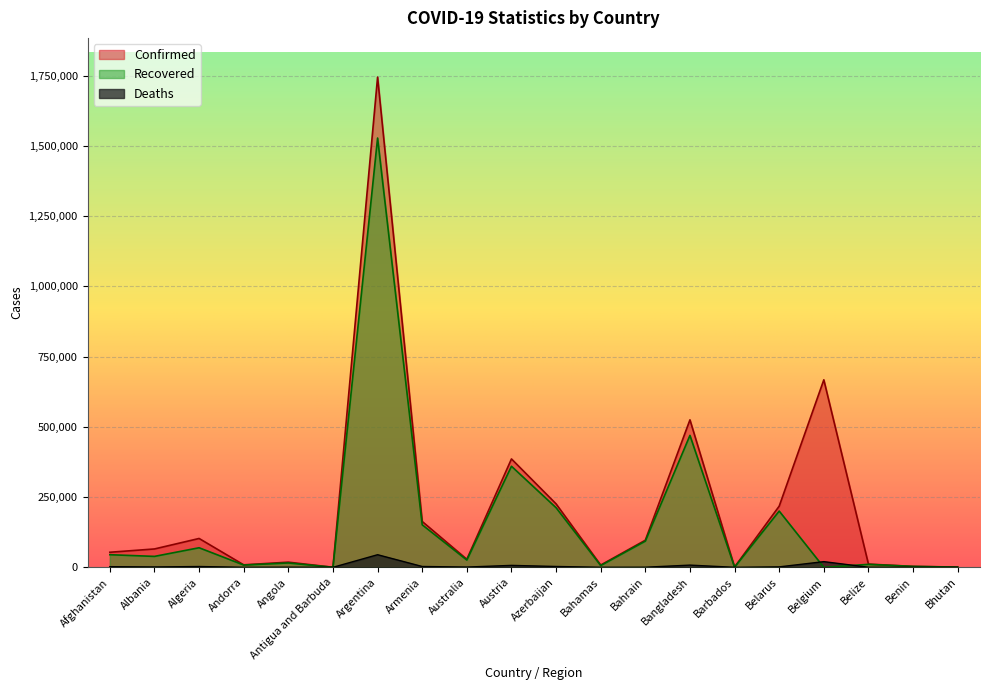

What is the difference between the Deaths values at Bahrain and Belgium?

19838